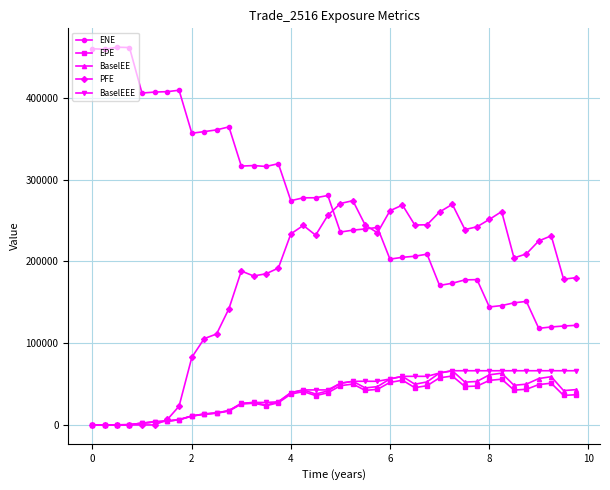

What is the maximum value for BaselEEE?

66274.4